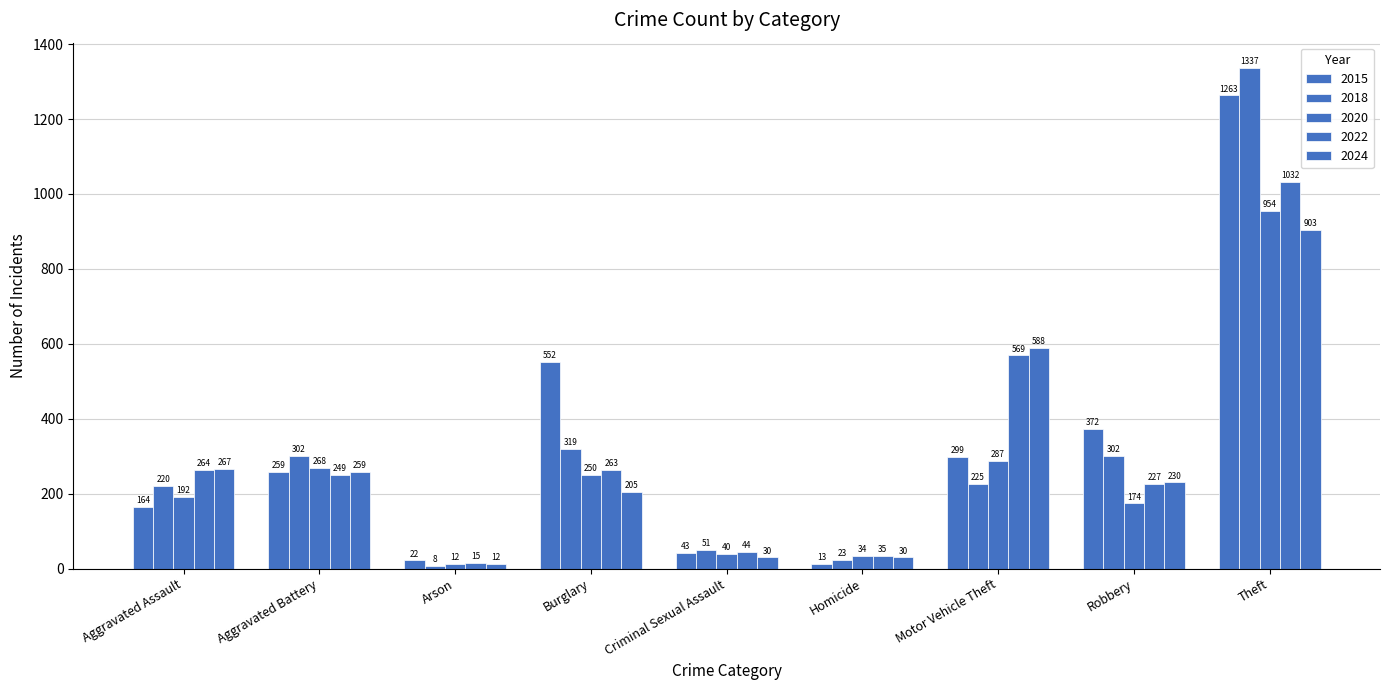

True or false: 2022 has a value of 264 at Aggravated Assault.

True